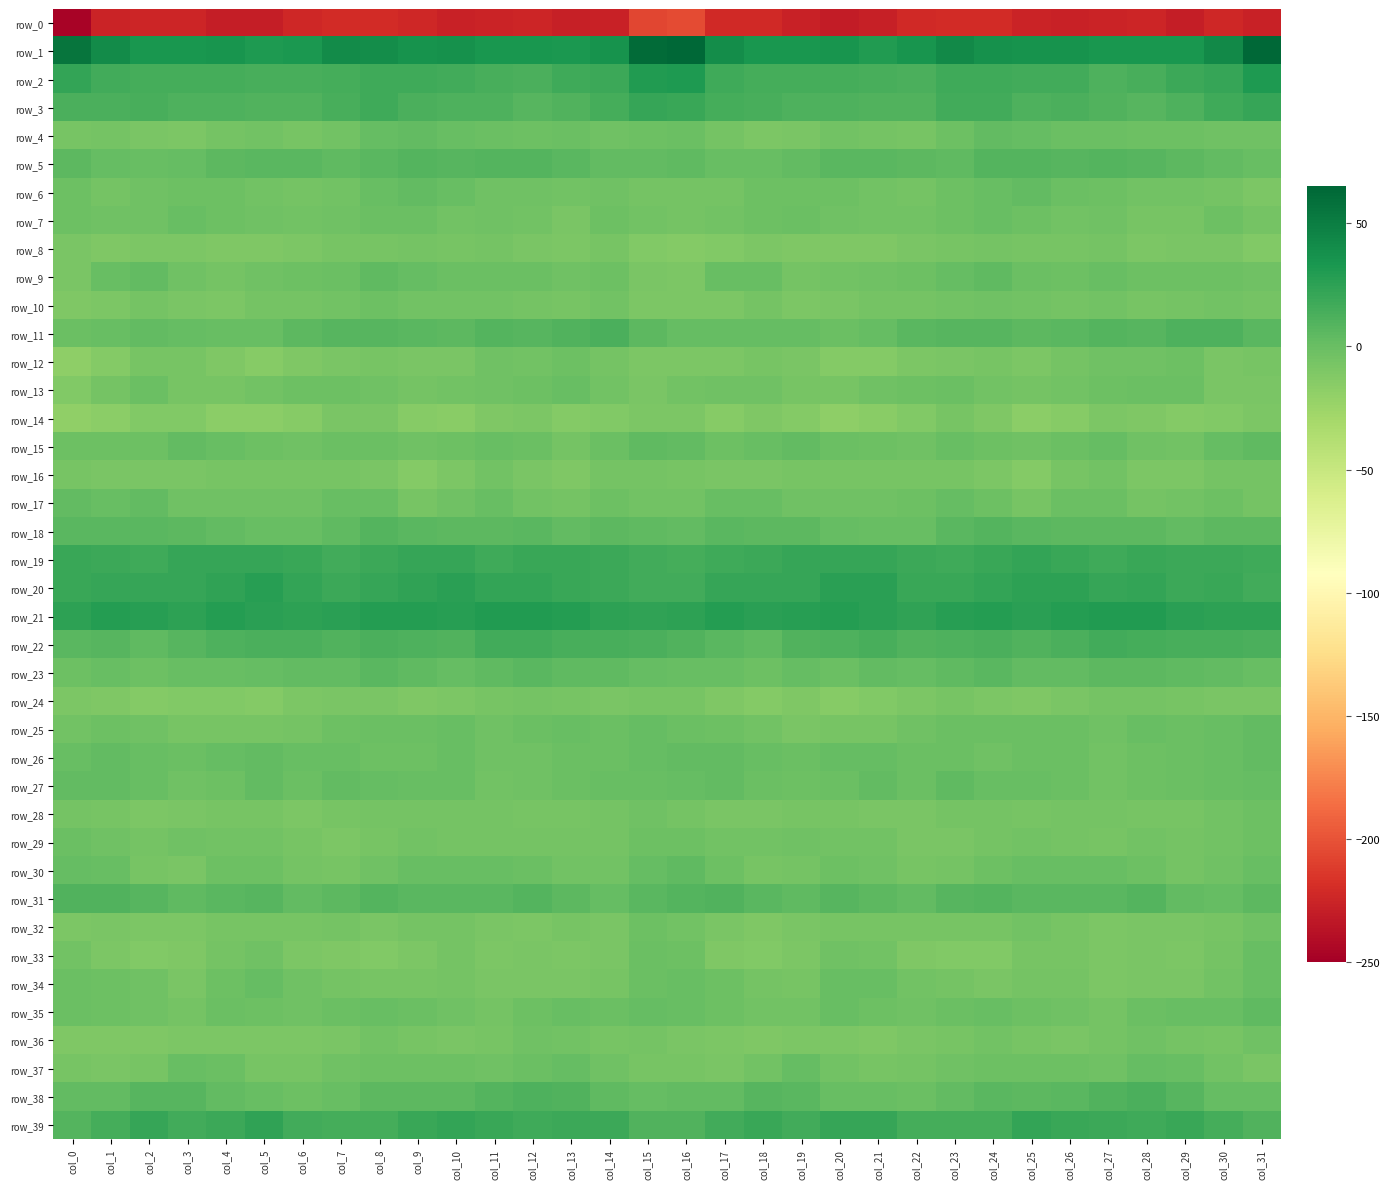

Which category has the highest value in the row_9 series?

col_24